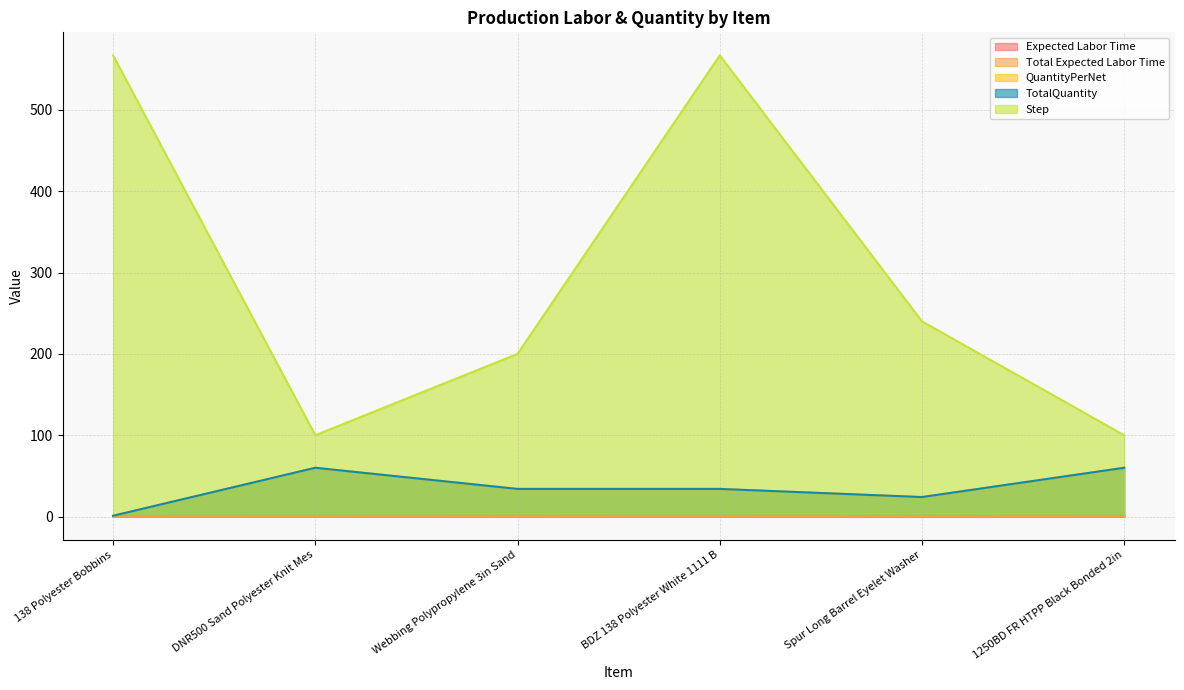

At 138 Polyester Bobbins, list the series in order from largest to smallest.

Step, QuantityPerNet, TotalQuantity, Expected Labor Time, Total Expected Labor Time